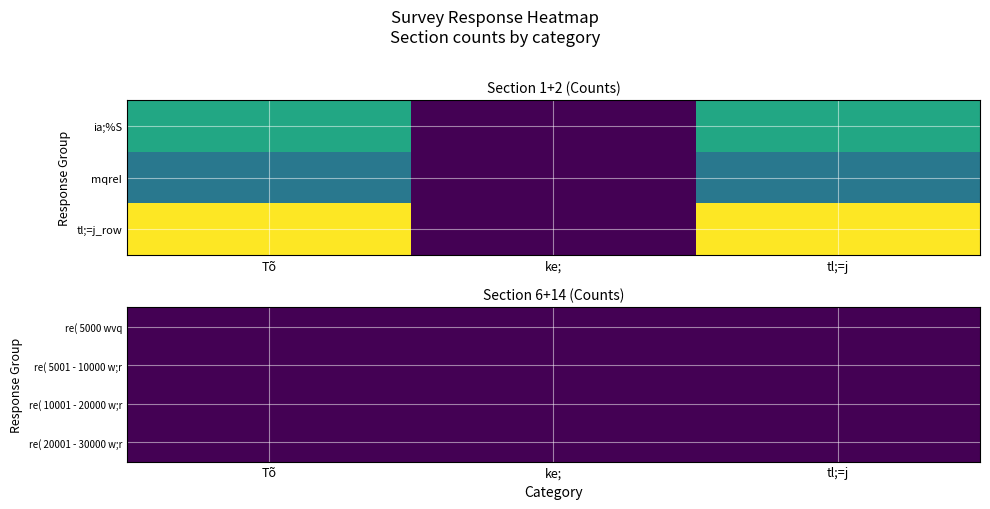

At how many categories does at least one series exceed 0?

2